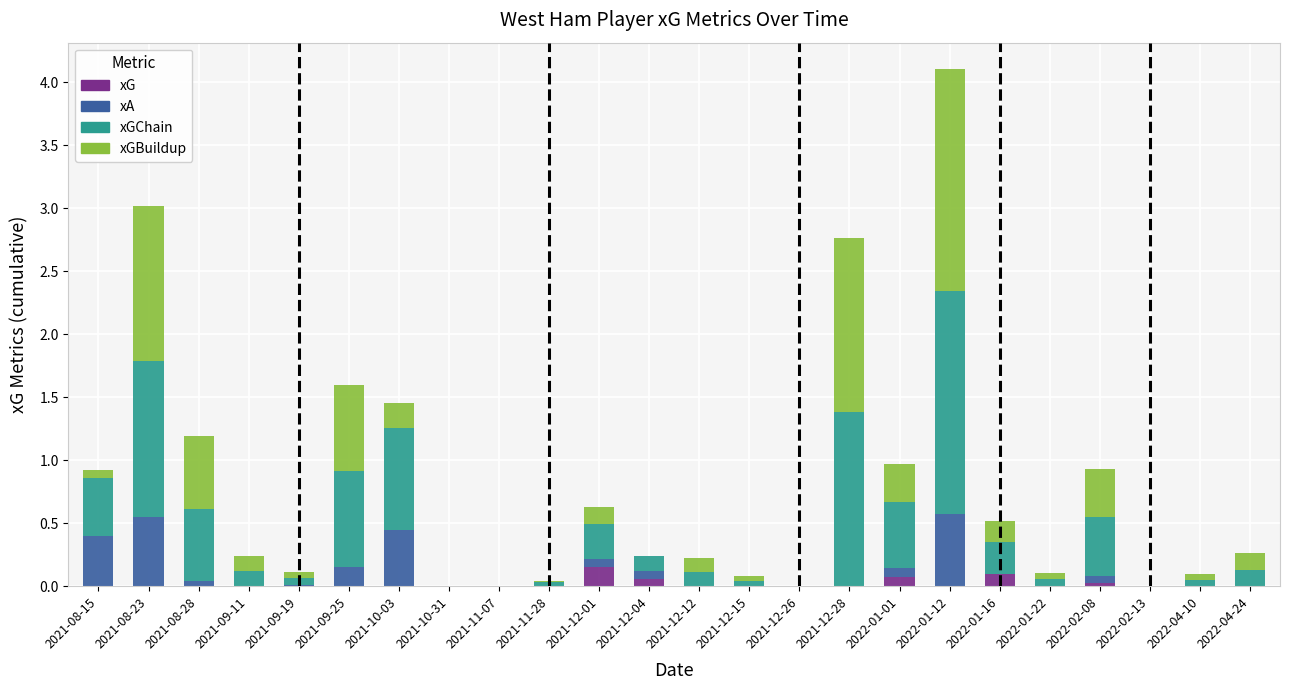

Between 2021-12-15 and 2022-01-12, which series saw the biggest shift?

xGChain